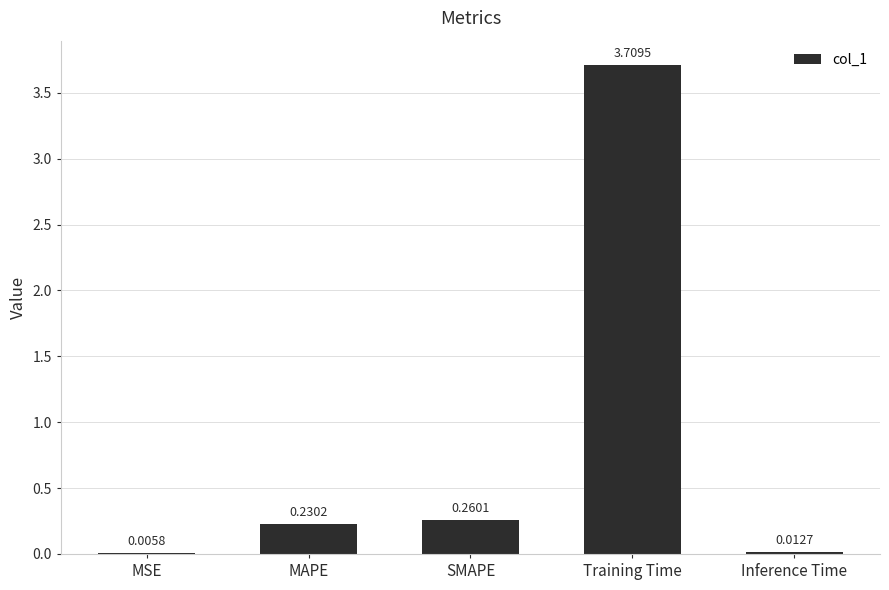

Where is the data nearest to the value 1?

SMAPE